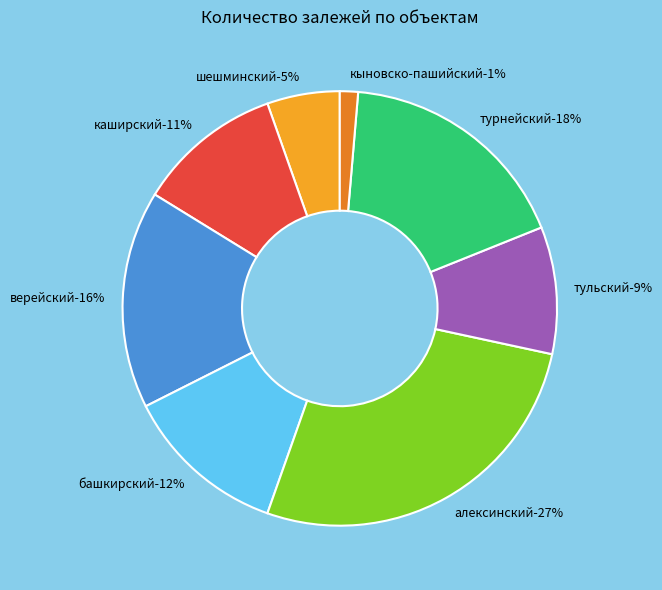

To the nearest percent, what is the difference between the тульский and шешминский slice percentages?

4%